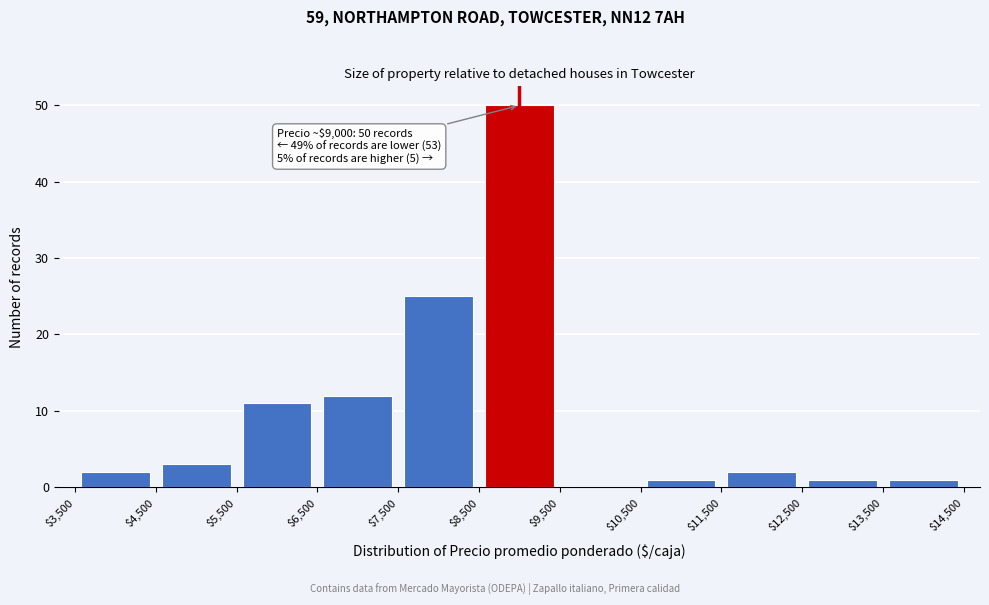

Which range on the x-axis has the tallest bar?

$8,500 to $9,500